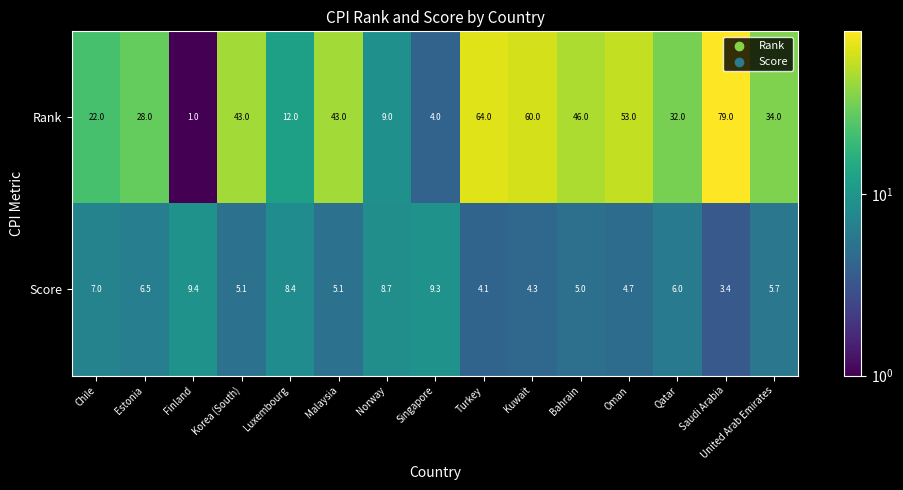

Rank the series at Finland from lowest to highest value.

Rank, Score